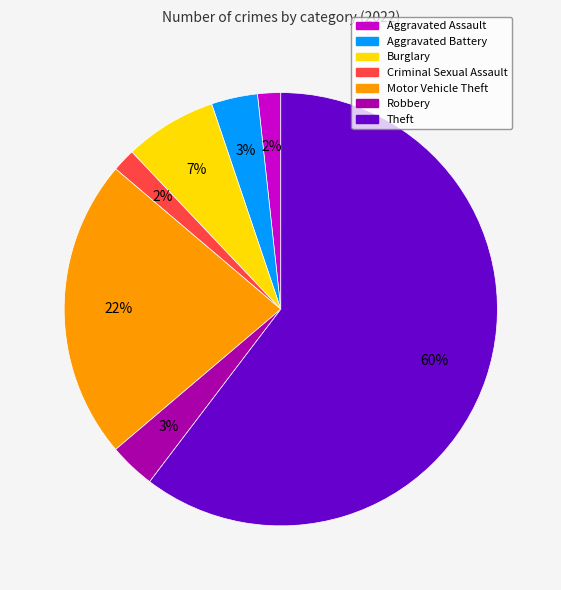

The Motor Vehicle Theft slice represents 22% of the pie. True or false?

True